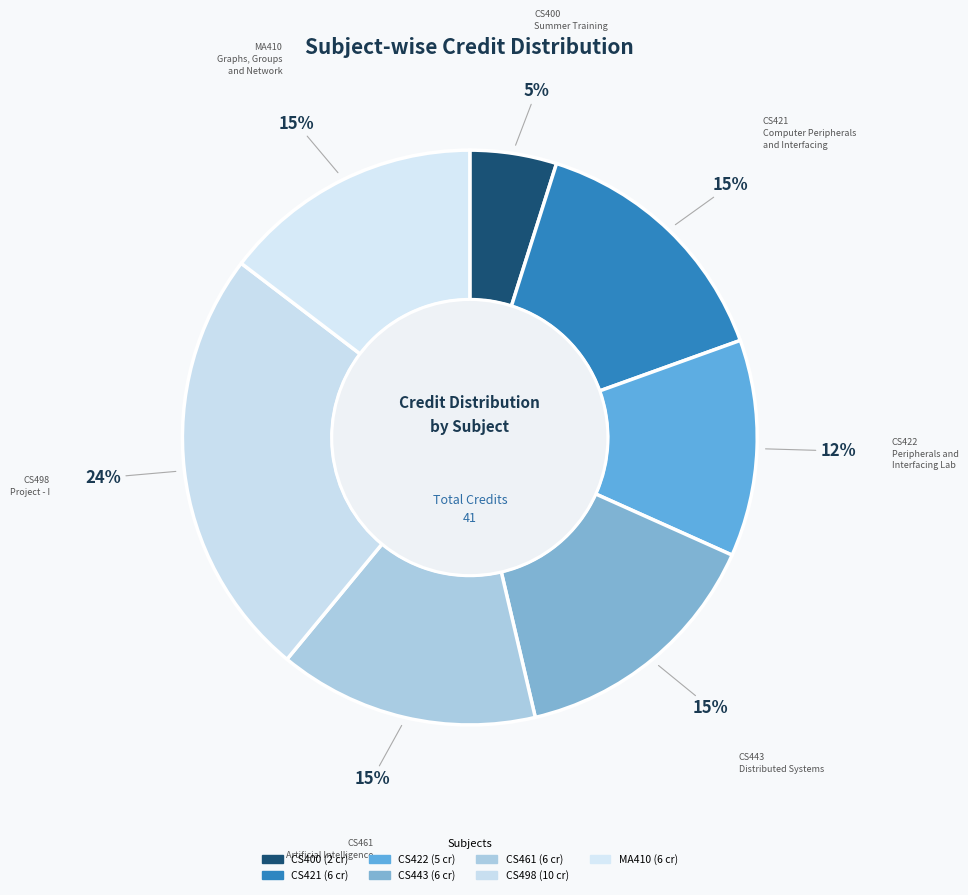

How many slices are in this pie chart?

7